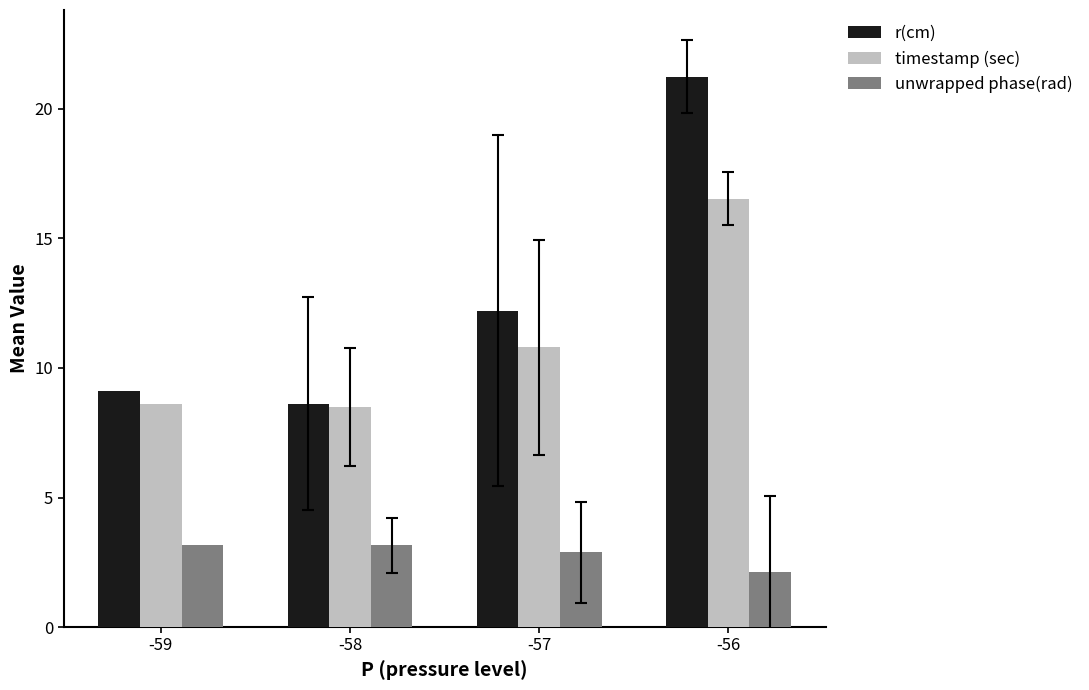

Rank the series at -56 from lowest to highest value.

unwrapped phase(rad), timestamp (sec), r(cm)